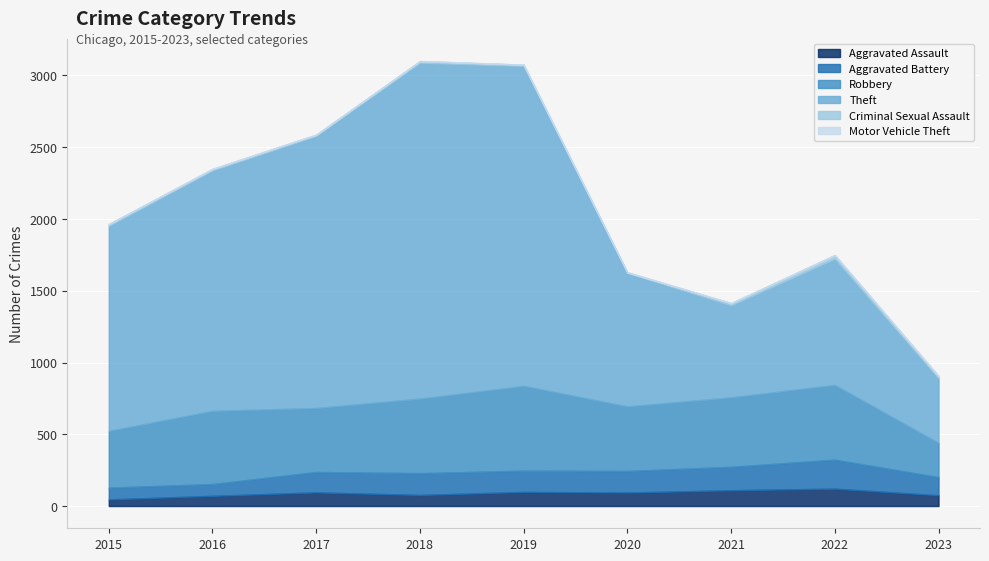

Reading left to right, list all the values displayed in this chart.

Aggravated Assault: 46	71	95	77	98	94	110	121	75
Aggravated Battery: 82	82	142	152	148	150	163	202	126
Robbery: 395	510	446	519	591	450	484	521	239
Theft: 1429	1676	1896	2341	2230	930	642	880	450
Criminal Sexual Assault: 12	8	8	11	8	3	14	24	13
Motor Vehicle Theft: 1	4	2	1	1	3	2	2	6